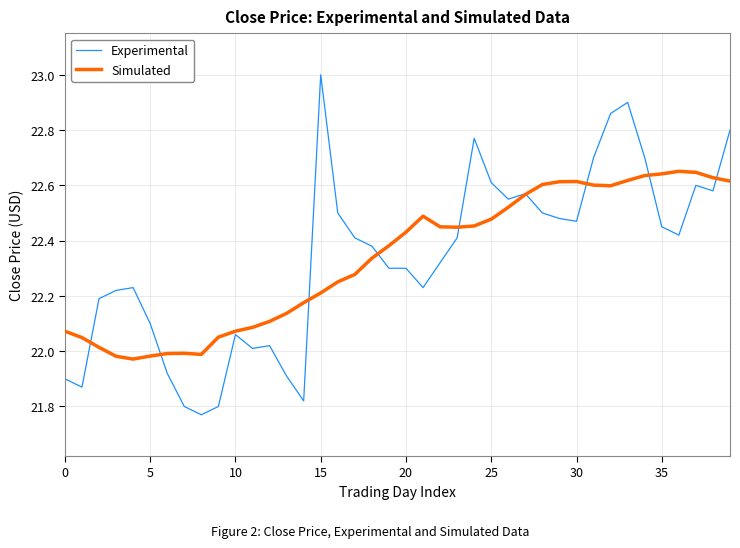

At how many categories does at least one series exceed 22?

37